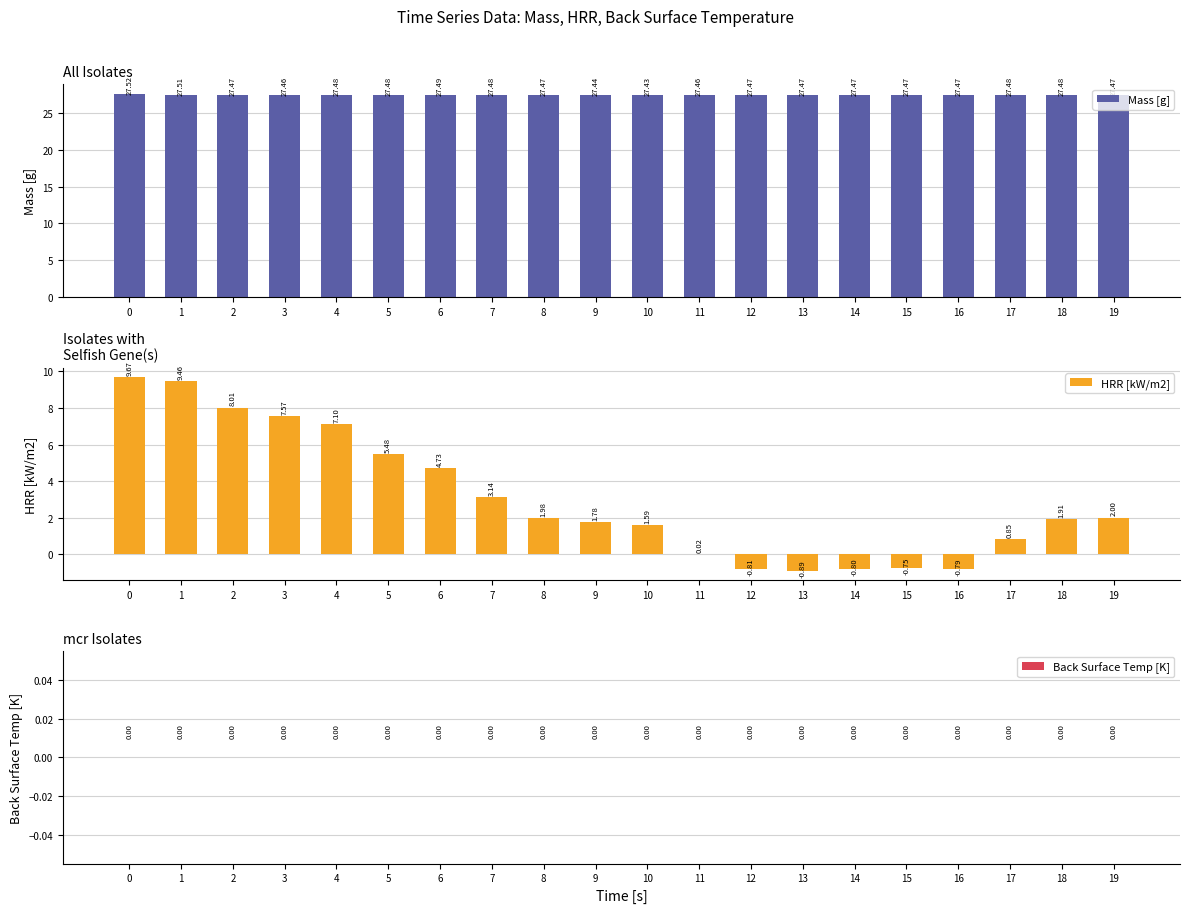

Reading right to left, extract all data points from this chart.

Mass [g]: 19=27.5	18=27.5	17=27.5	16=27.5	15=27.5	14=27.5	13=27.5	12=27.5	11=27.5	10=27.4	9=27.4	8=27.5	7=27.5	6=27.5	5=27.5	4=27.5	3=27.5	2=27.5	1=27.5	0=27.5
HRR [kW/m2]: 19=2.0	18=1.9	17=0.8	16=-0.8	15=-0.7	14=-0.8	13=-0.9	12=-0.8	11=0.0	10=1.6	9=1.8	8=2.0	7=3.1	6=4.7	5=5.5	4=7.1	3=7.6	2=8.0	1=9.5	0=9.7
Back Surface Temp [K]: 19=0.0	18=0.0	17=0.0	16=0.0	15=0.0	14=0.0	13=0.0	12=0.0	11=0.0	10=0.0	9=0.0	8=0.0	7=0.0	6=0.0	5=0.0	4=0.0	3=0.0	2=0.0	1=0.0	0=0.0